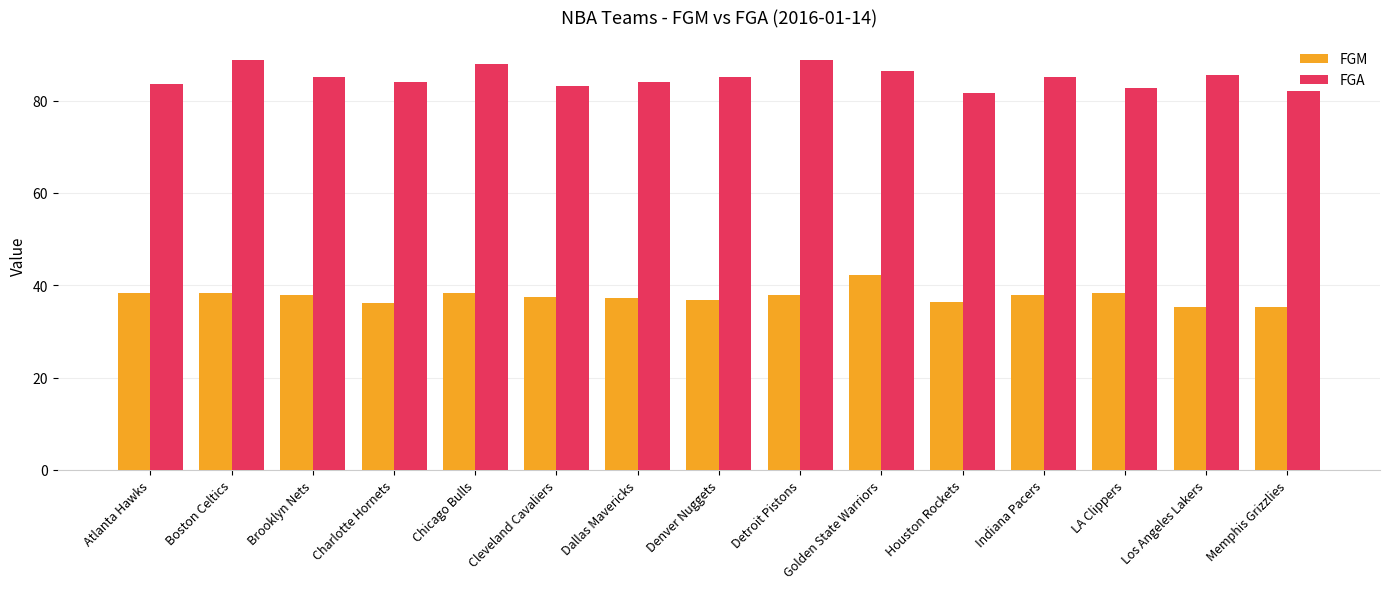

What is the sum of the FGM values at LA Clippers and Los Angeles Lakers?

73.4